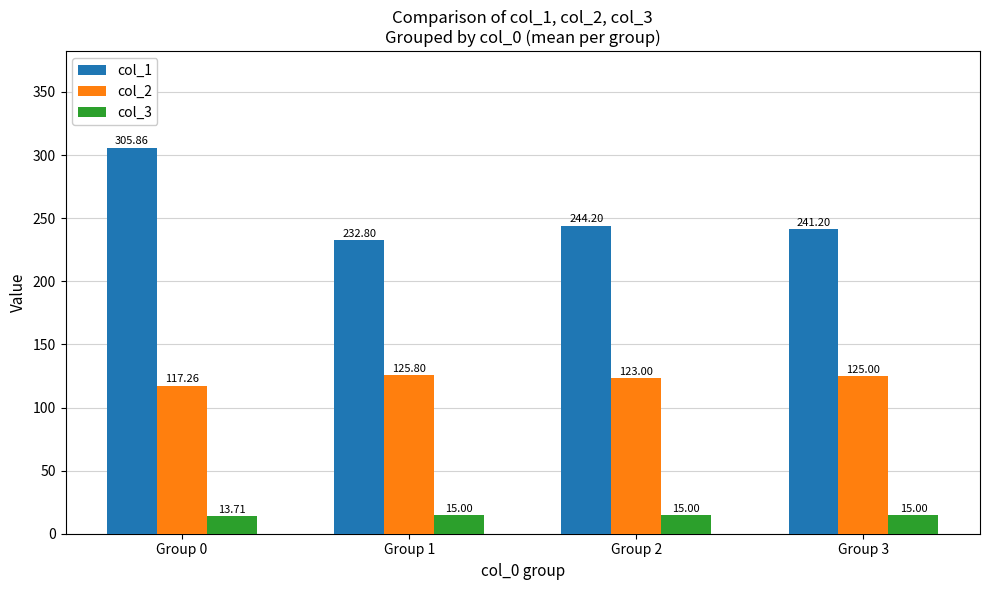

What is the highest value of the col_2 series?

125.8